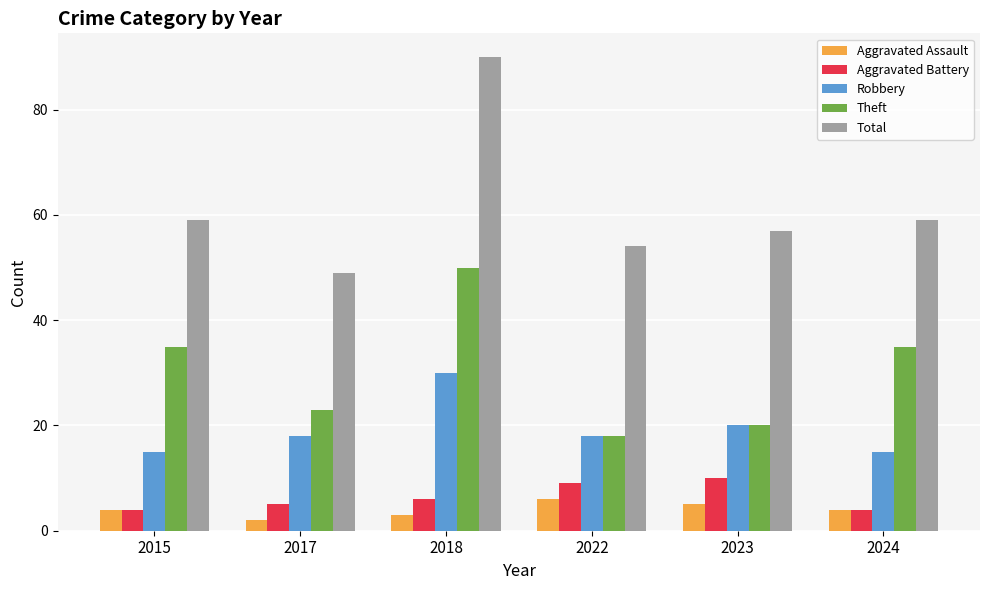

Reading left to right, extract all data points from this chart.

Aggravated Assault: 2015=4	2017=2	2018=3	2022=6	2023=5	2024=4
Aggravated Battery: 2015=4	2017=5	2018=6	2022=9	2023=10	2024=4
Robbery: 2015=15	2017=18	2018=30	2022=18	2023=20	2024=15
Theft: 2015=35	2017=23	2018=50	2022=18	2023=20	2024=35
Total: 2015=59	2017=49	2018=90	2022=54	2023=57	2024=59